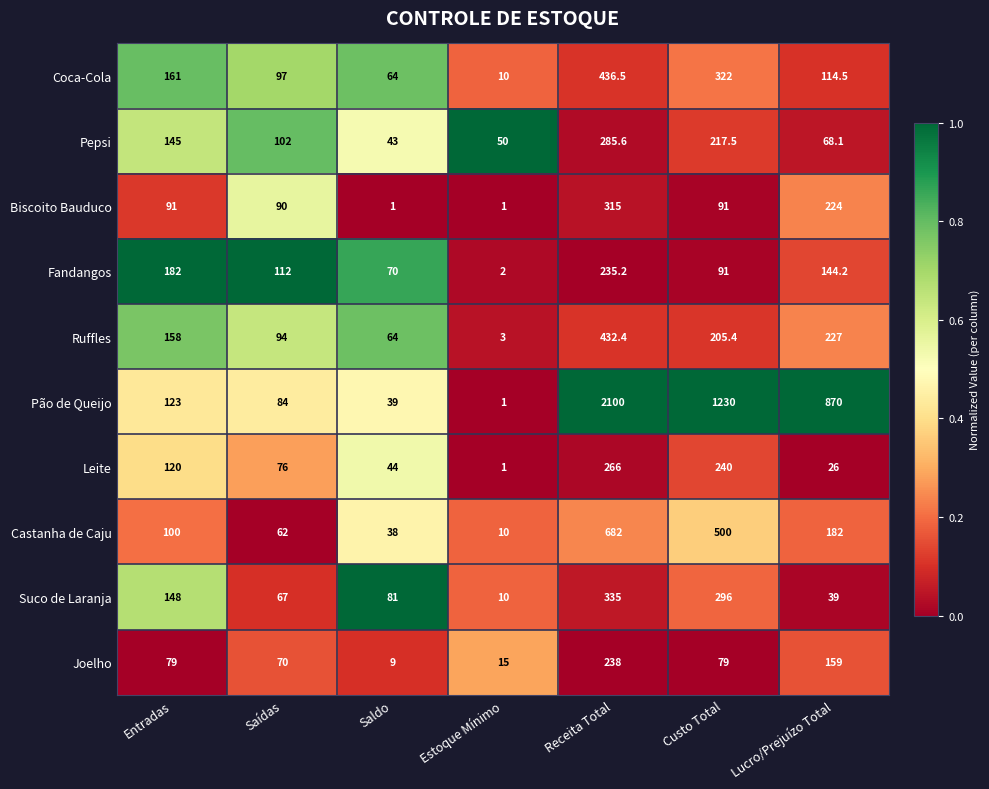

What is the total value across all series at Saldo?

453.0